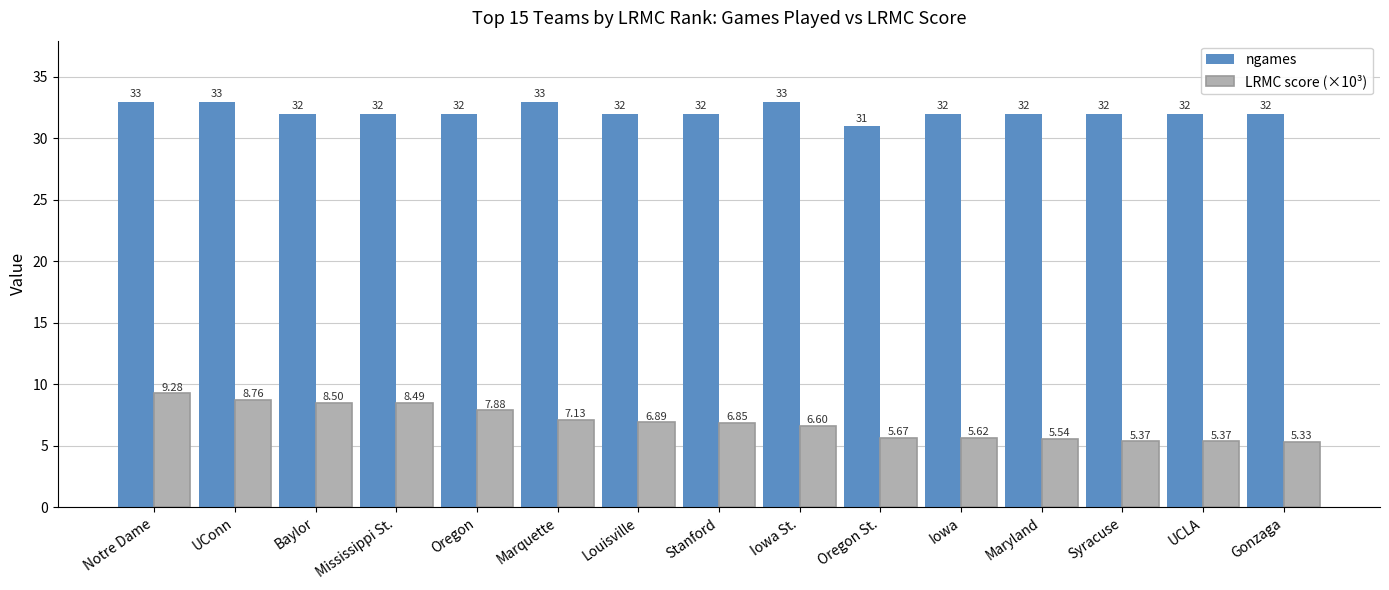

Is the value of ngames at Baylor greater than the value of LRMC score (×10³) at Iowa St.?

Yes